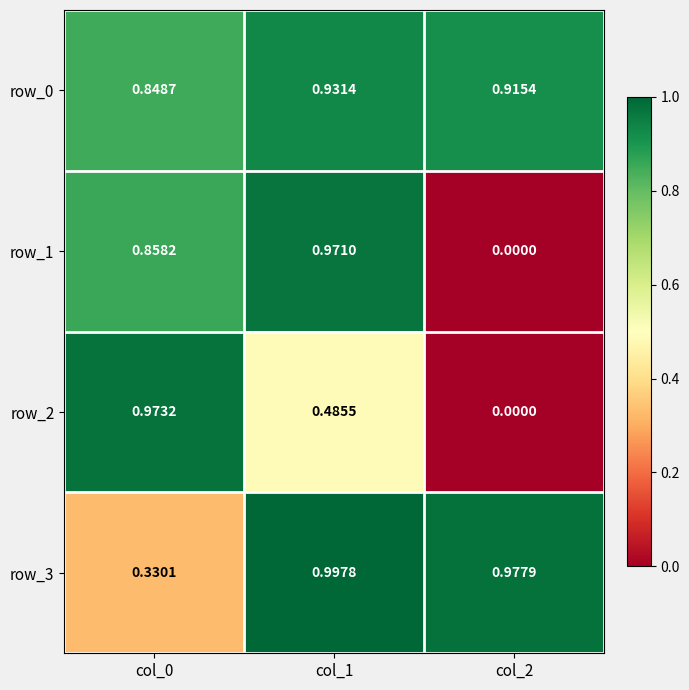

Is the value of row_3 at col_1 greater than the value of row_2 at col_2?

Yes